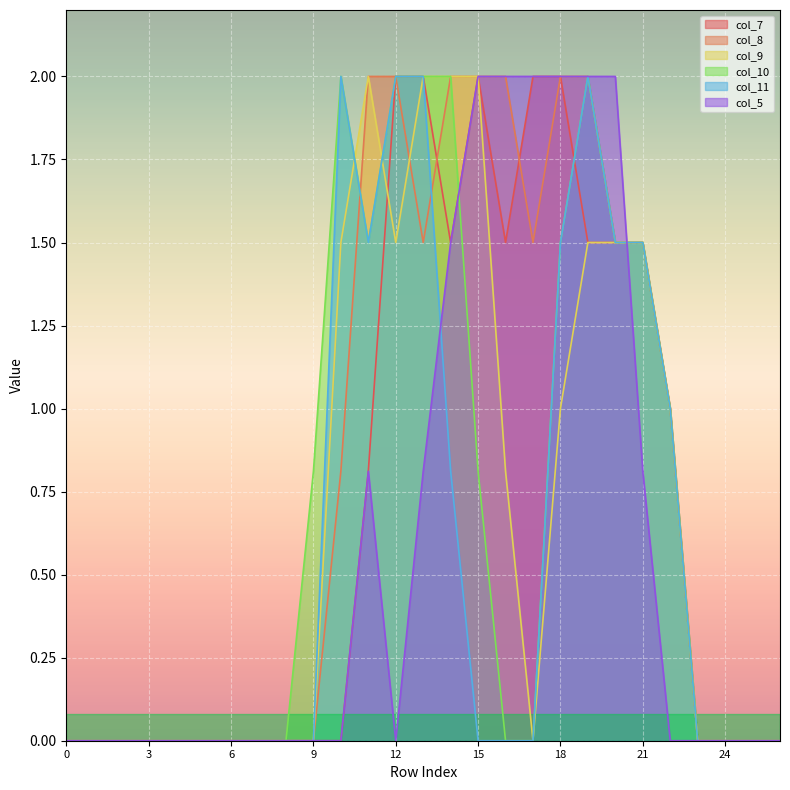

True or false: col_5 has more than 1 interior local peaks.

False